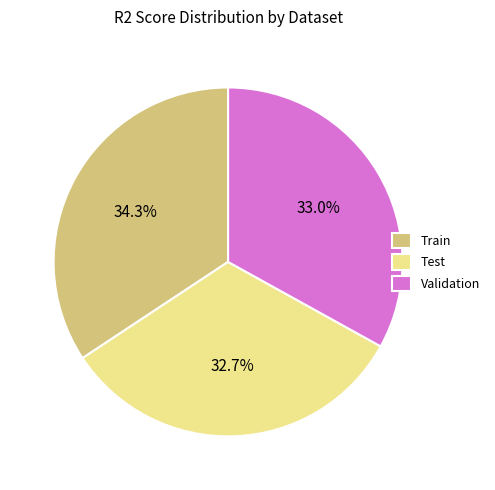

What percentage is NOT represented by Test?

67.3%